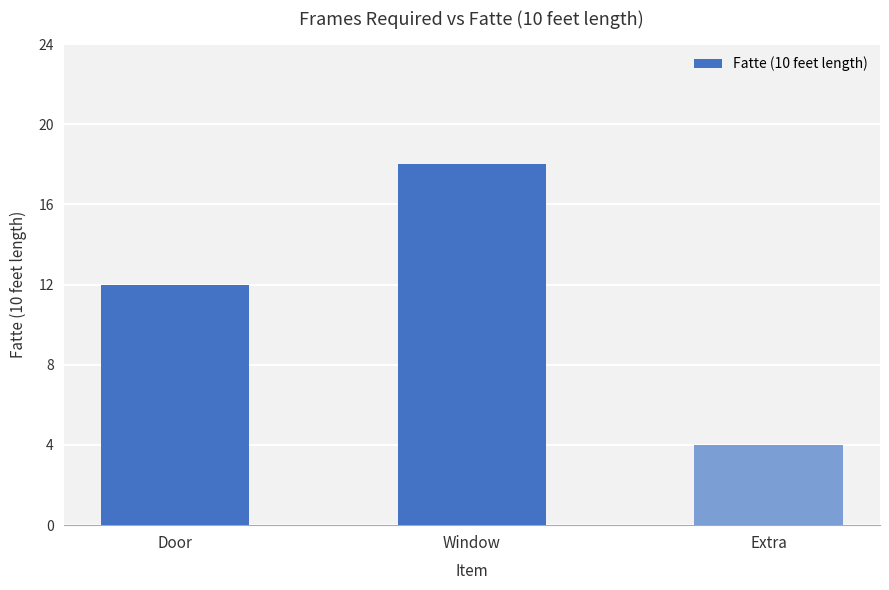

What is the difference between the second highest and minimum values?

8